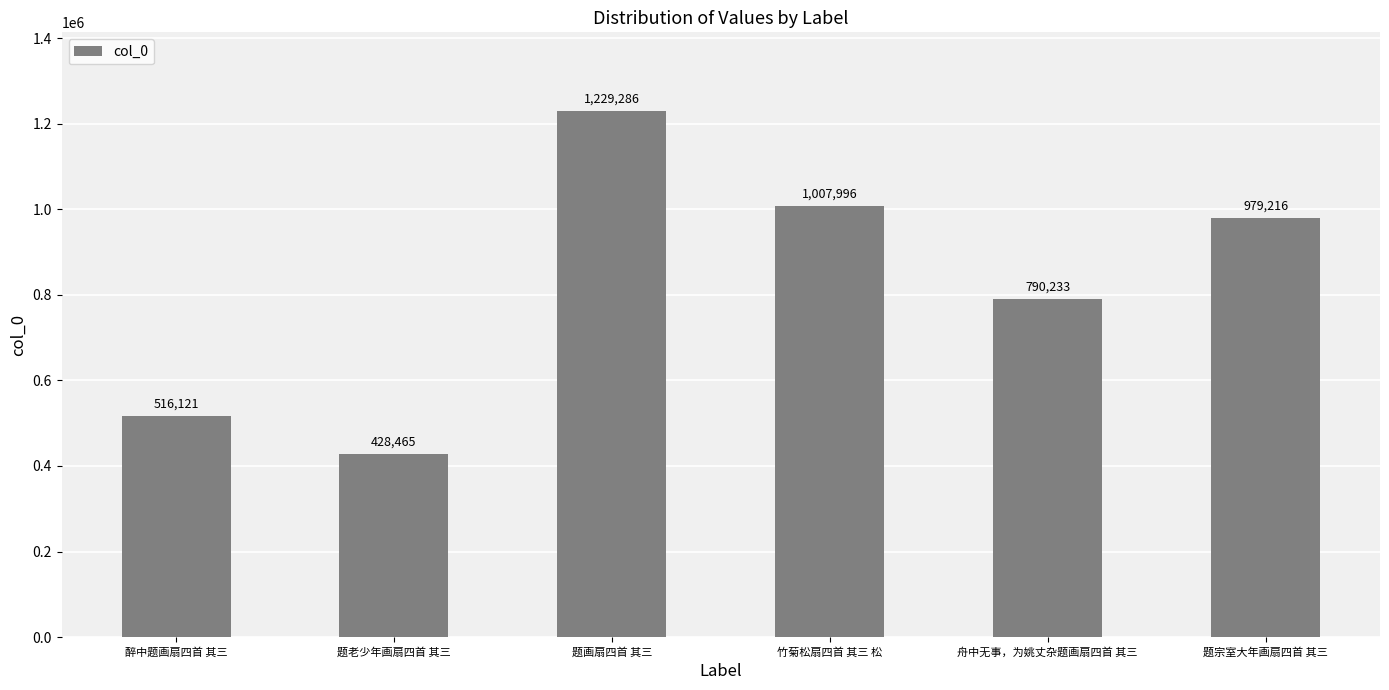

Reading left to right, transcribe all the data shown in this chart.

醉中题画扇四首 其三=516121	题老少年画扇四首 其三=428465	题画扇四首 其三=1229286	竹菊松扇四首 其三 松=1007996	舟中无事，为姚丈杂题画扇四首 其三=790233	题宗室大年画扇四首 其三=979216